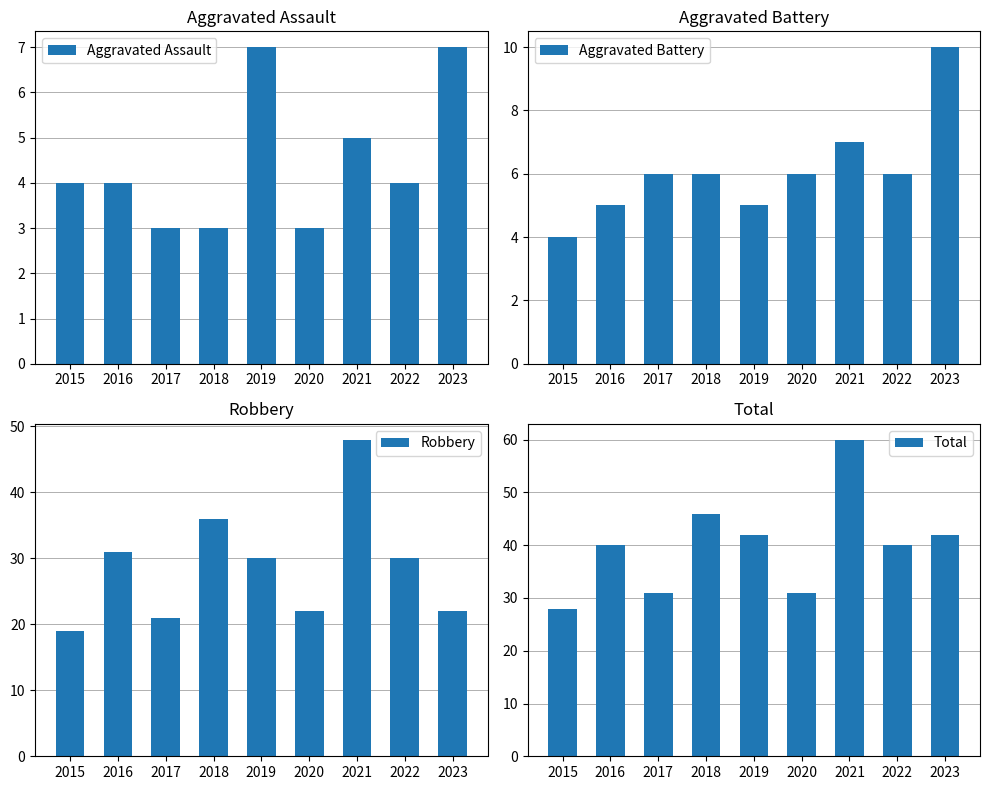

What is the sum of the Aggravated Battery values at 2021 and 2022?

13